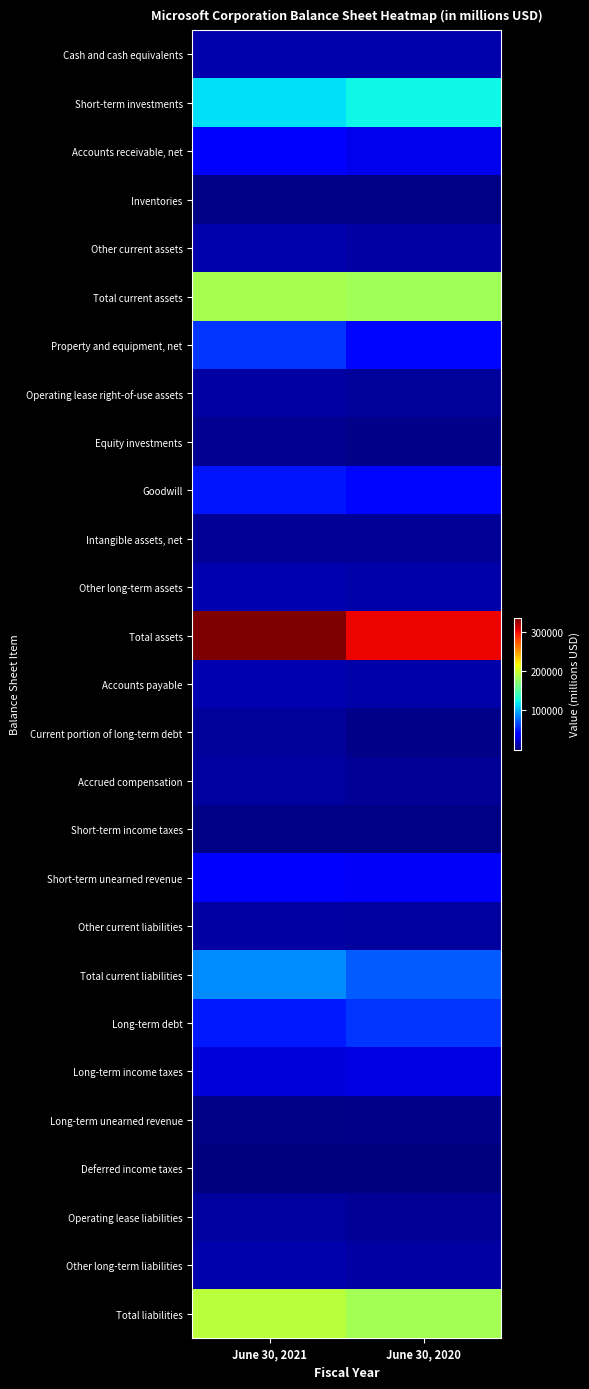

At how many categories does at least one series exceed 205239?

2